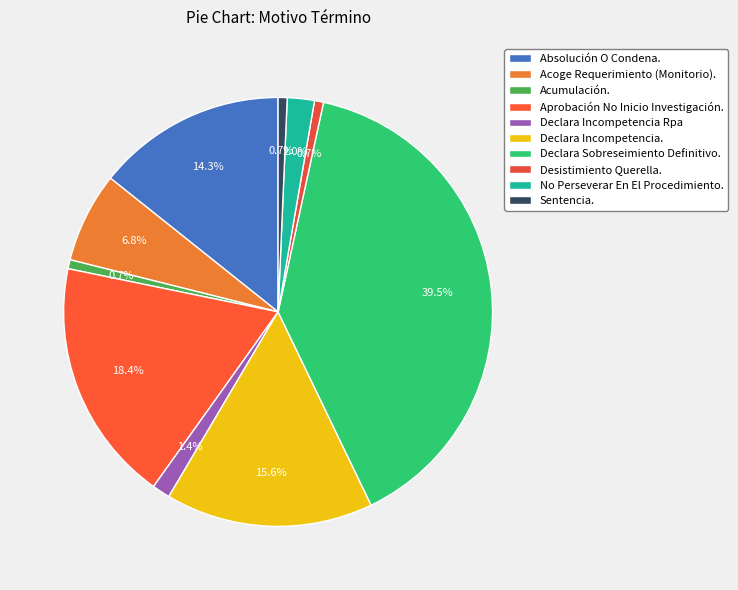

How many segments does this pie chart have?

10